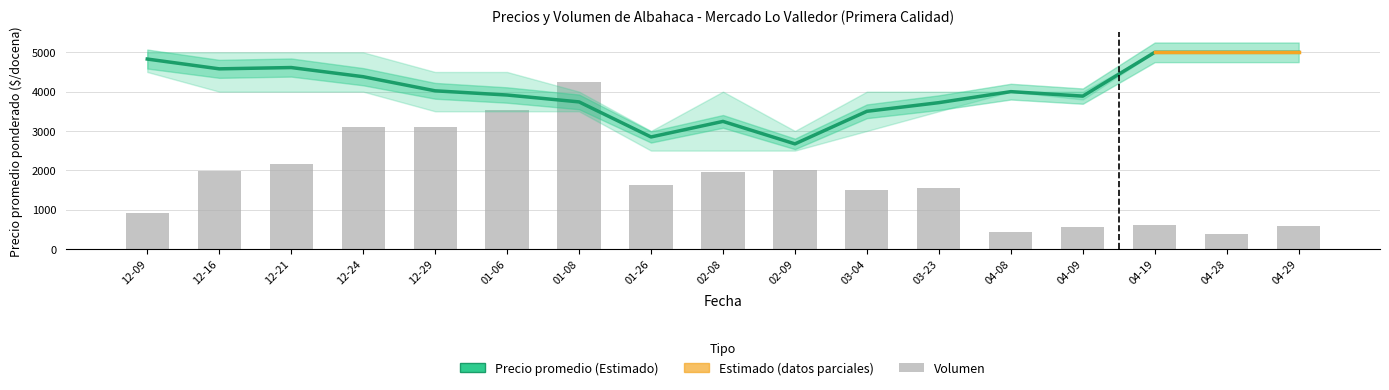

Which series has the largest range (max minus min)?

Volumen